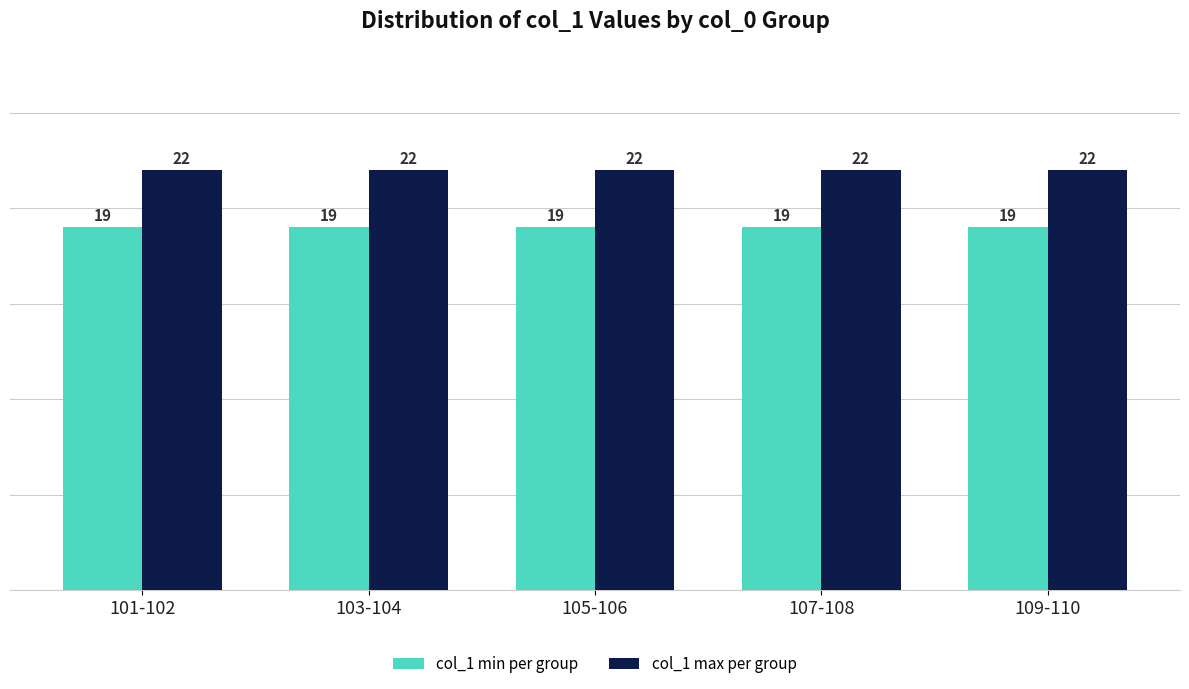

Does the chart contain any negative values?

No